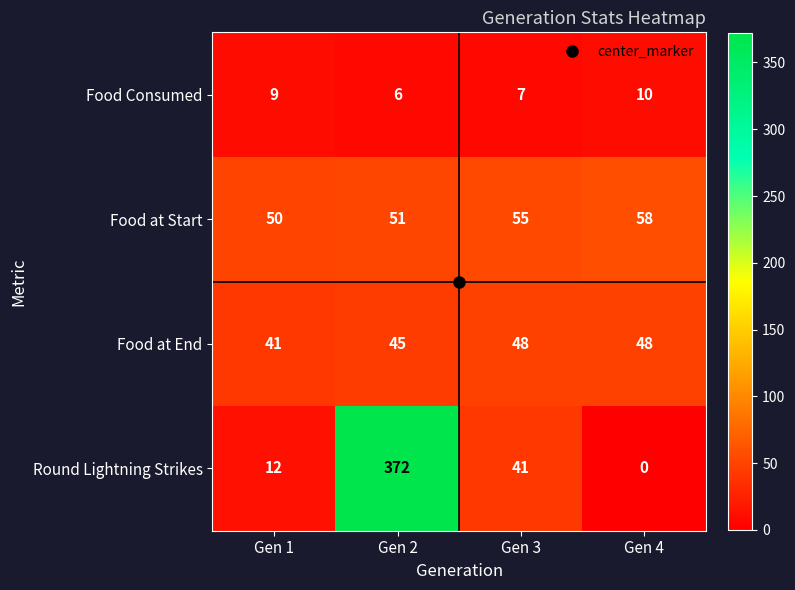

The Food Consumed series shows 4 at Gen 3. True or false?

False